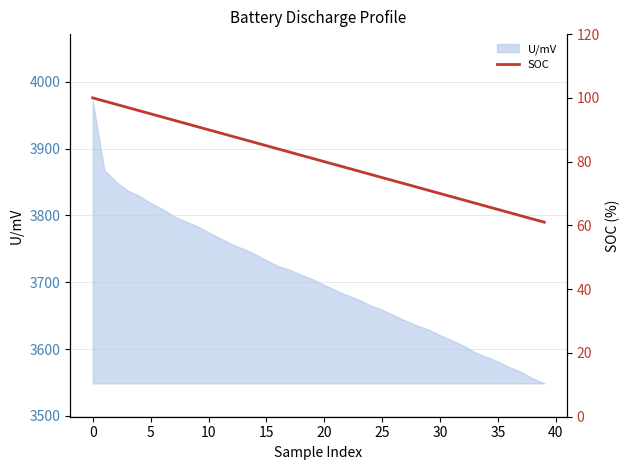

True or false: the data shows 65 at 35.

True